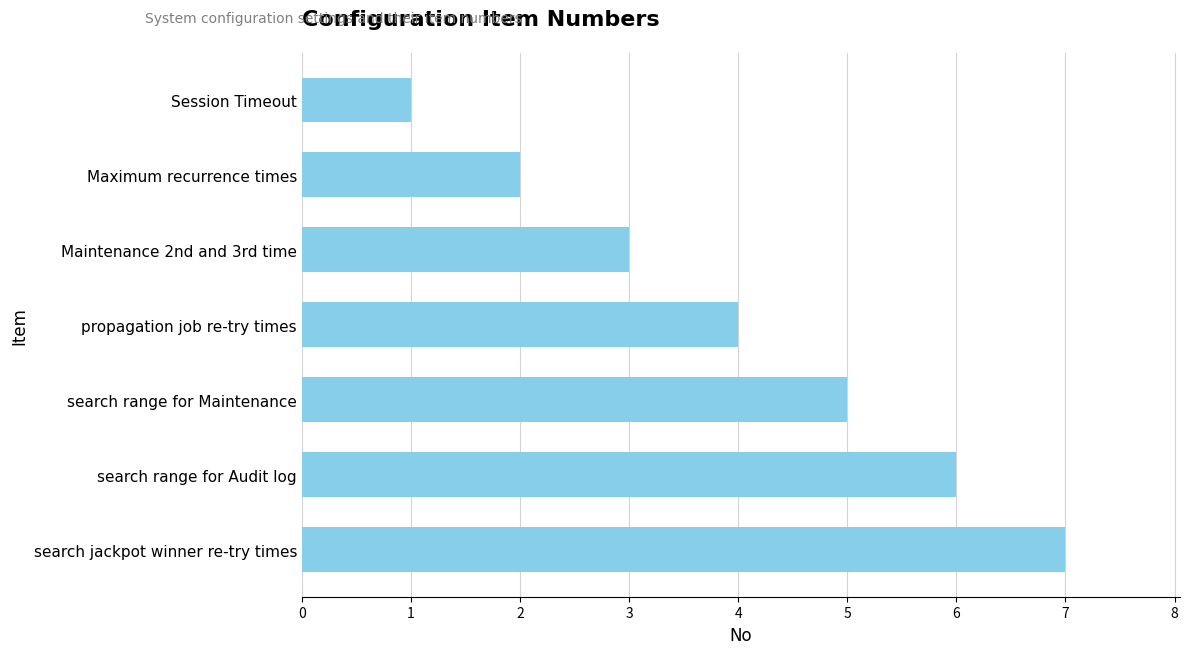

List the labels in order of value, largest first.

search jackpot winner re-try times, search range for Audit log, search range for Maintenance, propagation job re-try times, Maintenance 2nd and 3rd time, Maximum recurrence times, Session Timeout